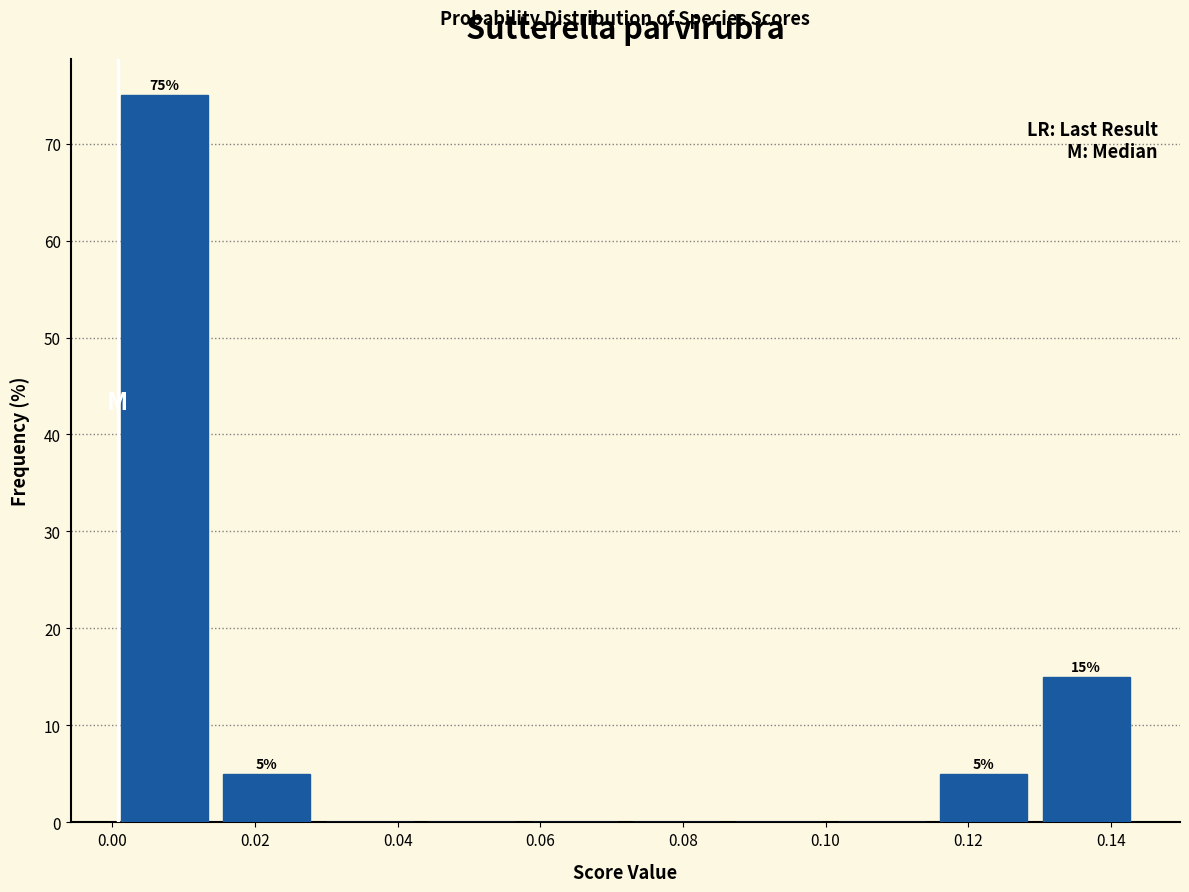

Which range on the x-axis has the tallest bar?

0.000 to 0.014